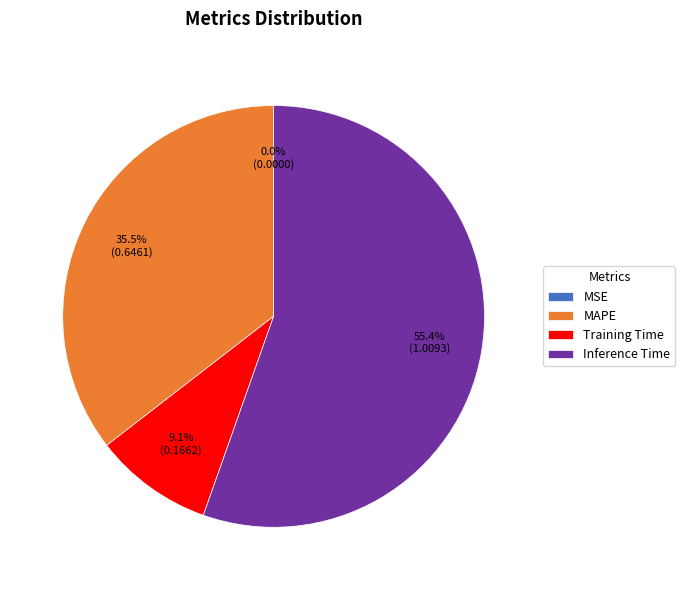

Between Inference Time and MAPE, which is larger?

Inference Time